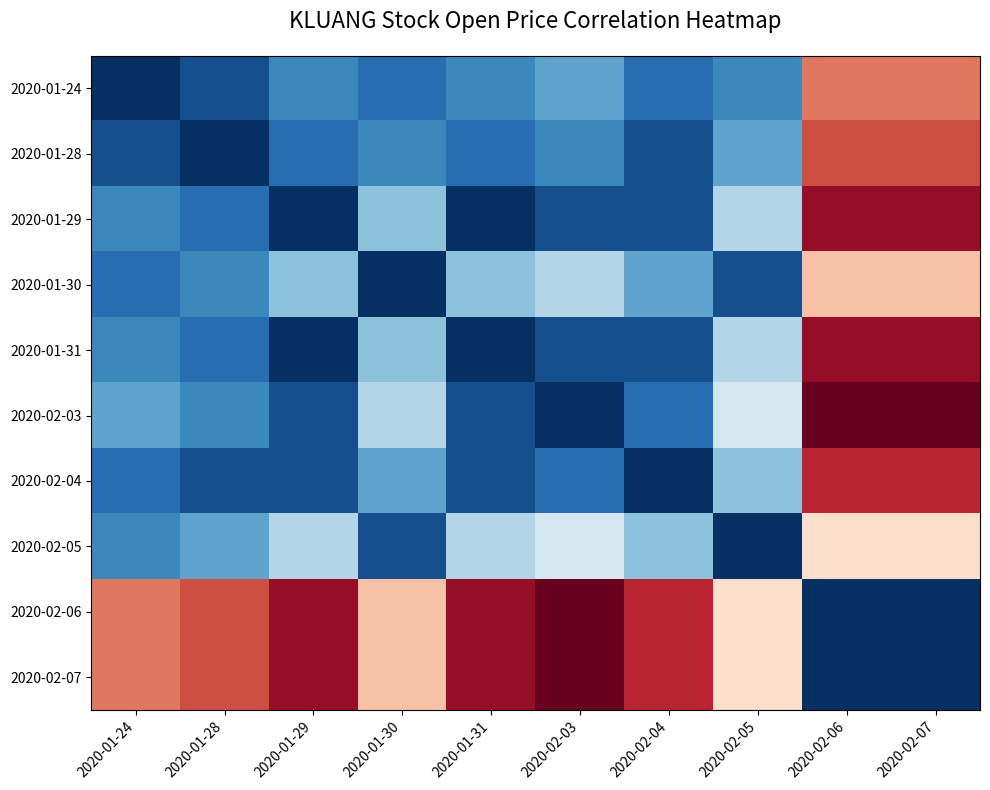

Reading left to right, extract all data points from this chart.

2020-01-24: 2020-01-24=1.0	2020-01-28=0.9	2020-01-29=0.8	2020-01-30=0.9	2020-01-31=0.8	2020-02-03=0.8	2020-02-04=0.9	2020-02-05=0.8	2020-02-06=0.2	2020-02-07=0.2
2020-01-28: 2020-01-24=0.9	2020-01-28=1.0	2020-01-29=0.9	2020-01-30=0.8	2020-01-31=0.9	2020-02-03=0.8	2020-02-04=0.9	2020-02-05=0.8	2020-02-06=0.2	2020-02-07=0.2
2020-01-29: 2020-01-24=0.8	2020-01-28=0.9	2020-01-29=1.0	2020-01-30=0.7	2020-01-31=1.0	2020-02-03=0.9	2020-02-04=0.9	2020-02-05=0.6	2020-02-06=0.1	2020-02-07=0.1
2020-01-30: 2020-01-24=0.9	2020-01-28=0.8	2020-01-29=0.7	2020-01-30=1.0	2020-01-31=0.7	2020-02-03=0.6	2020-02-04=0.8	2020-02-05=0.9	2020-02-06=0.4	2020-02-07=0.4
2020-01-31: 2020-01-24=0.8	2020-01-28=0.9	2020-01-29=1.0	2020-01-30=0.7	2020-01-31=1.0	2020-02-03=0.9	2020-02-04=0.9	2020-02-05=0.6	2020-02-06=0.1	2020-02-07=0.1
2020-02-03: 2020-01-24=0.8	2020-01-28=0.8	2020-01-29=0.9	2020-01-30=0.6	2020-01-31=0.9	2020-02-03=1.0	2020-02-04=0.9	2020-02-05=0.6	2020-02-06=0.0	2020-02-07=0.0
2020-02-04: 2020-01-24=0.9	2020-01-28=0.9	2020-01-29=0.9	2020-01-30=0.8	2020-01-31=0.9	2020-02-03=0.9	2020-02-04=1.0	2020-02-05=0.7	2020-02-06=0.1	2020-02-07=0.1
2020-02-05: 2020-01-24=0.8	2020-01-28=0.8	2020-01-29=0.6	2020-01-30=0.9	2020-01-31=0.6	2020-02-03=0.6	2020-02-04=0.7	2020-02-05=1.0	2020-02-06=0.4	2020-02-07=0.4
2020-02-06: 2020-01-24=0.2	2020-01-28=0.2	2020-01-29=0.1	2020-01-30=0.4	2020-01-31=0.1	2020-02-03=0.0	2020-02-04=0.1	2020-02-05=0.4	2020-02-06=1.0	2020-02-07=1.0
2020-02-07: 2020-01-24=0.2	2020-01-28=0.2	2020-01-29=0.1	2020-01-30=0.4	2020-01-31=0.1	2020-02-03=0.0	2020-02-04=0.1	2020-02-05=0.4	2020-02-06=1.0	2020-02-07=1.0